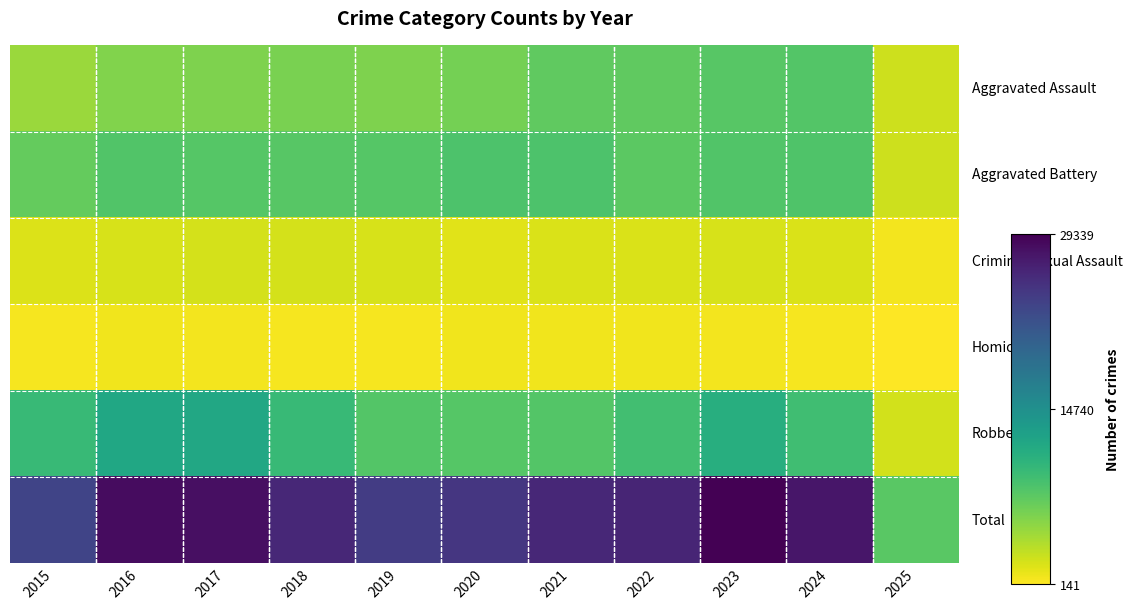

Between 2021 and 2016, which is larger?

2021